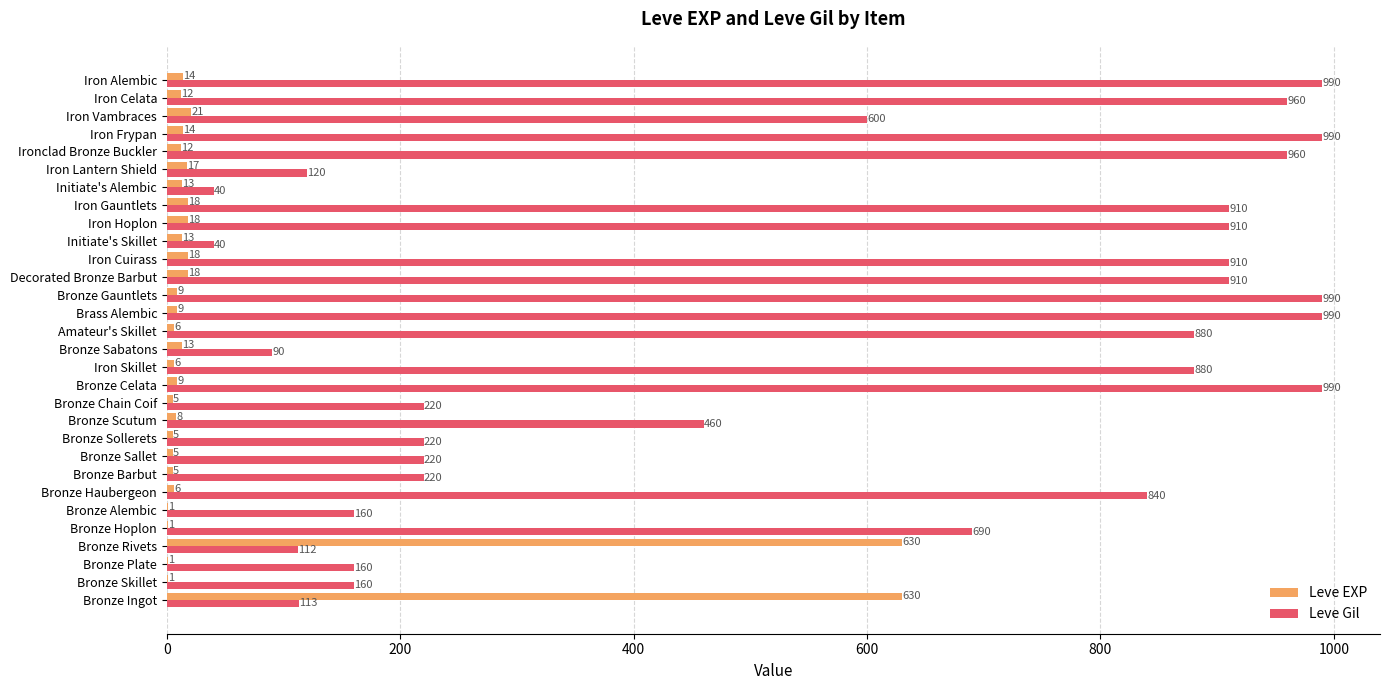

What is the maximum value for Leve EXP?

630